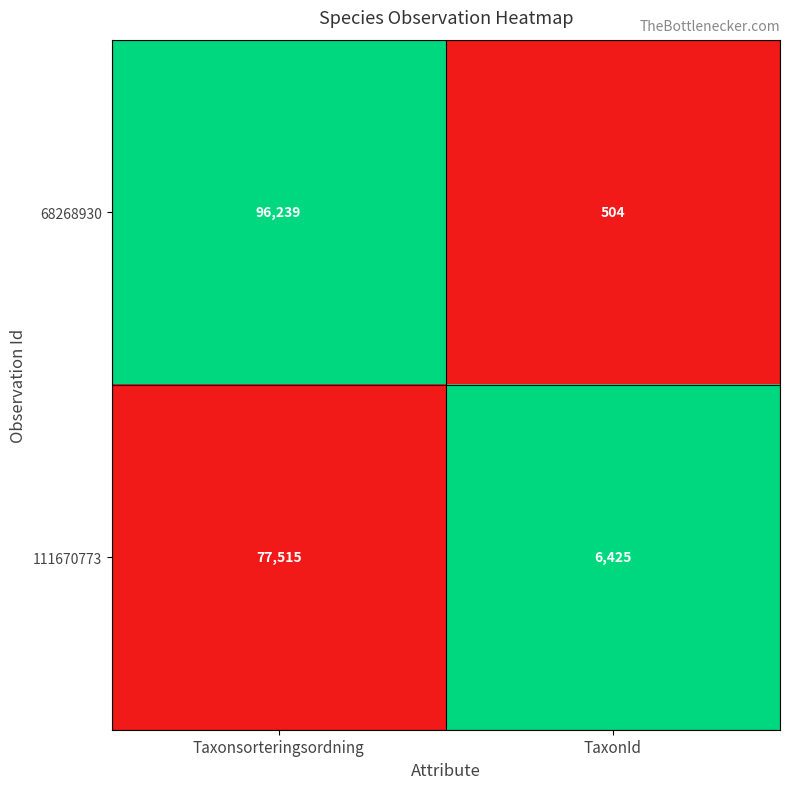

Which category has the highest value across all series?

Taxonsorteringsordning